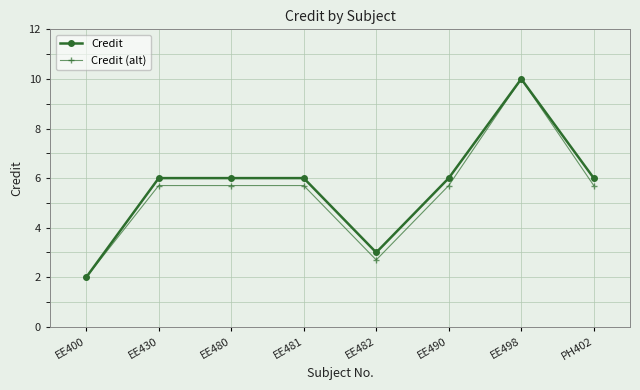

What is the sum of all Credit values?

45.0